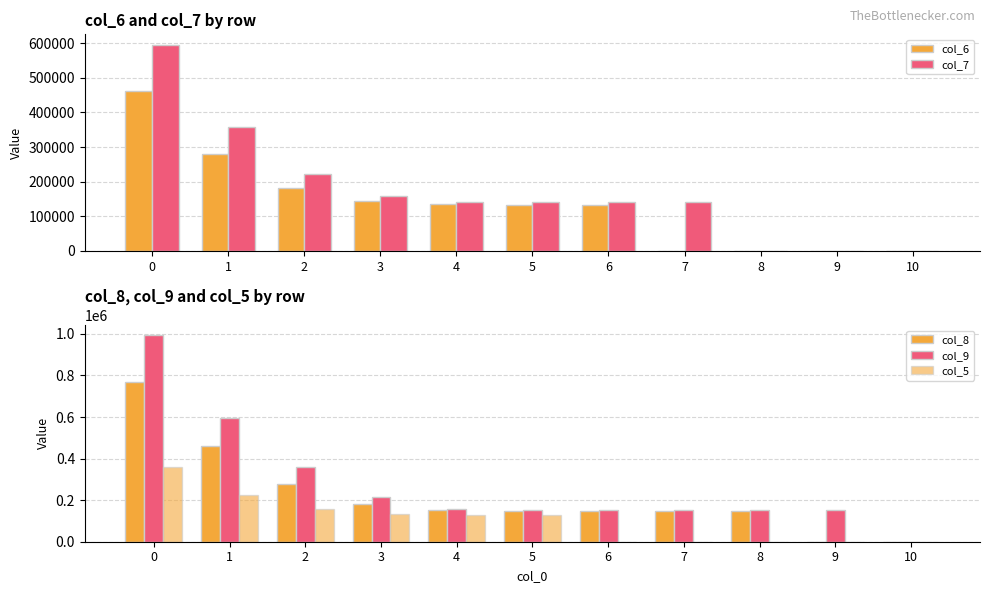

What is the sum of the col_6 values at 4 and 8?

134603.3